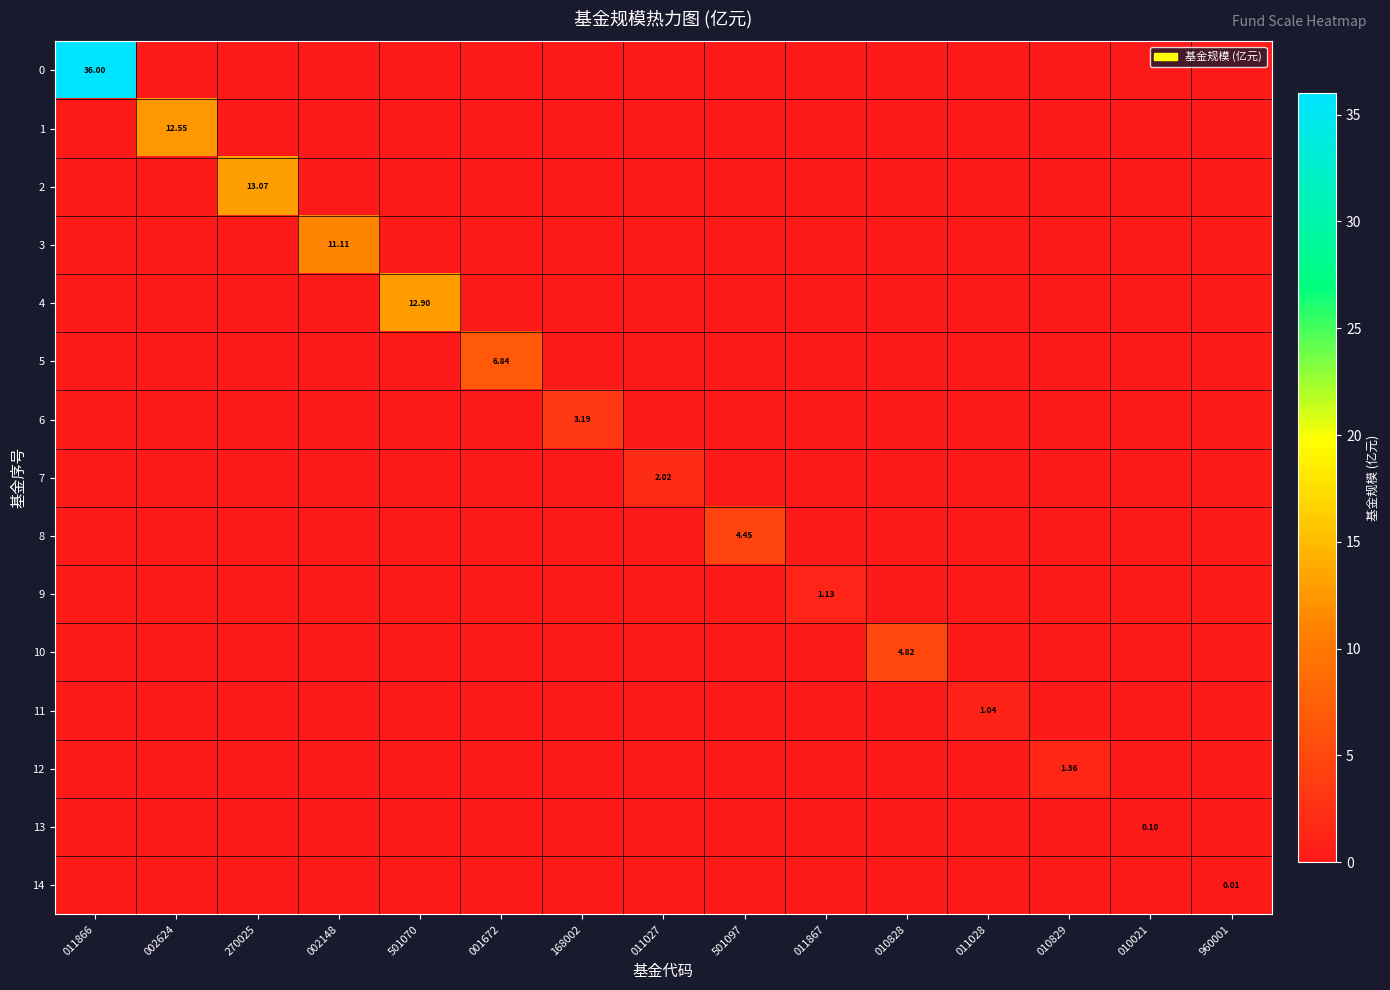

True or false: 3 has a value of 0.0 at 010021.

True